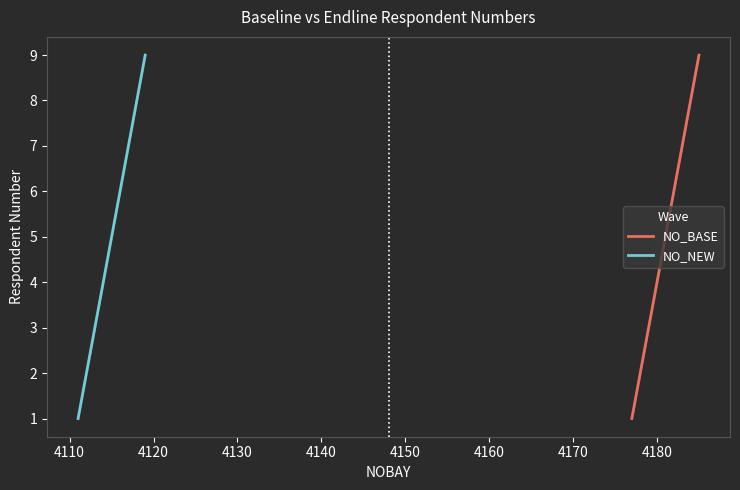

What is the maximum value for NO_BASE?

9.0